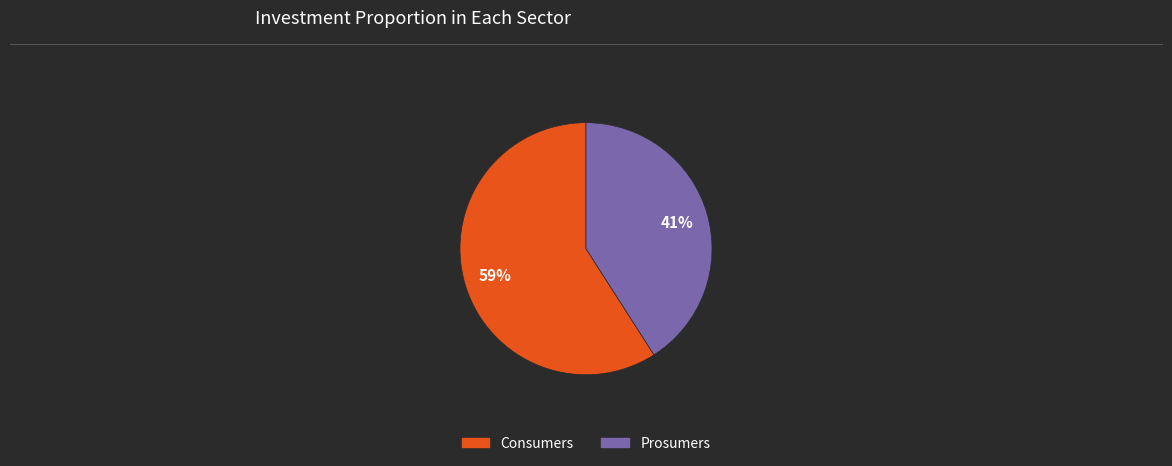

Approximately how many times larger is the value at Prosumers compared to Consumers?

0.7